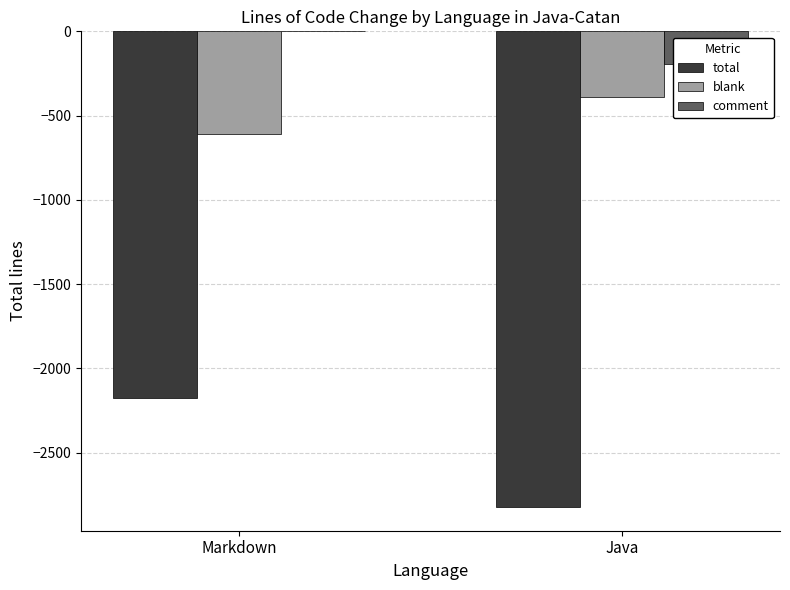

What is the sum of all total values?

-4998